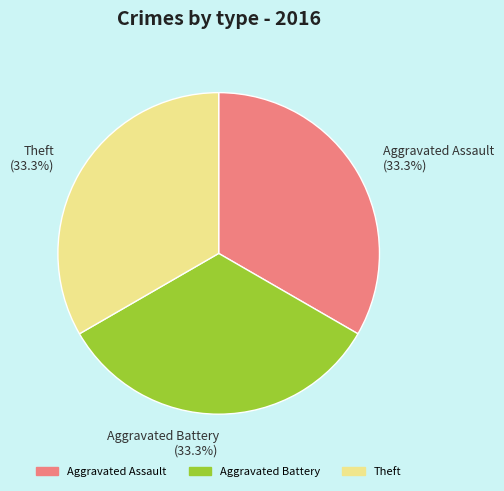

Approximately how many times larger is the value at Aggravated Assault (33.3%) compared to Theft (33.3%)?

1.0